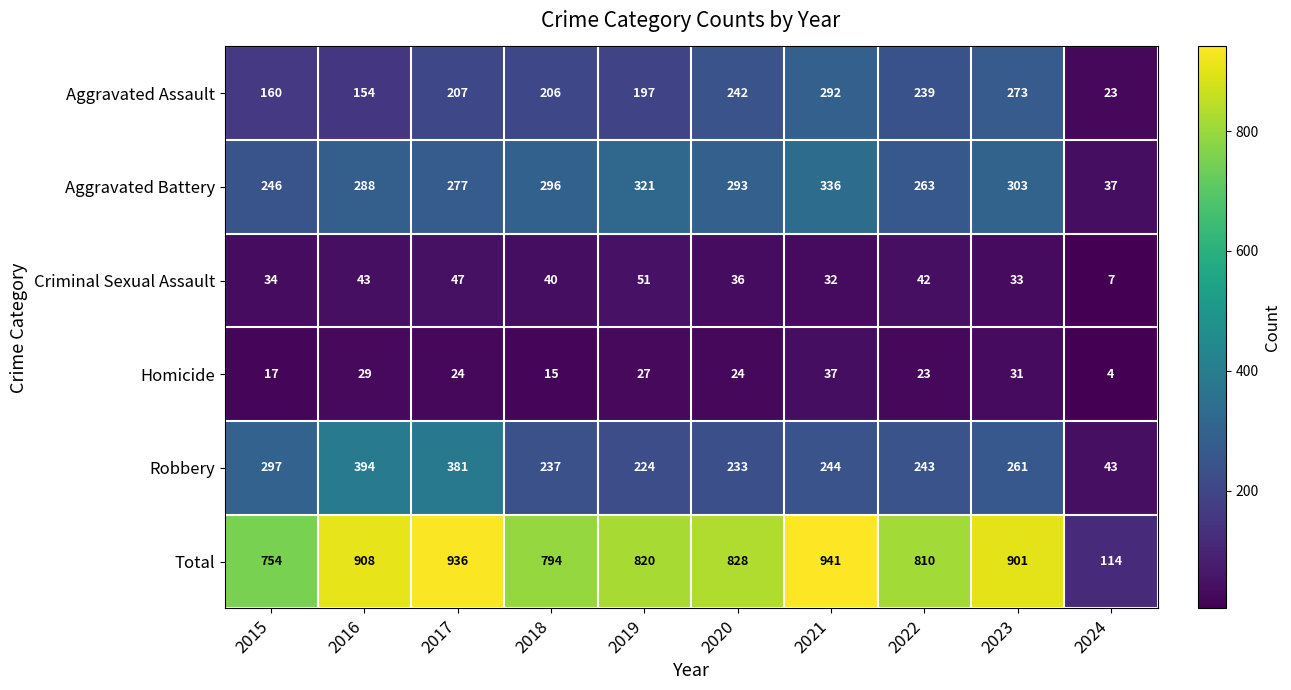

Is the value of Aggravated Battery at 2020 greater than the value of Total at 2018?

No